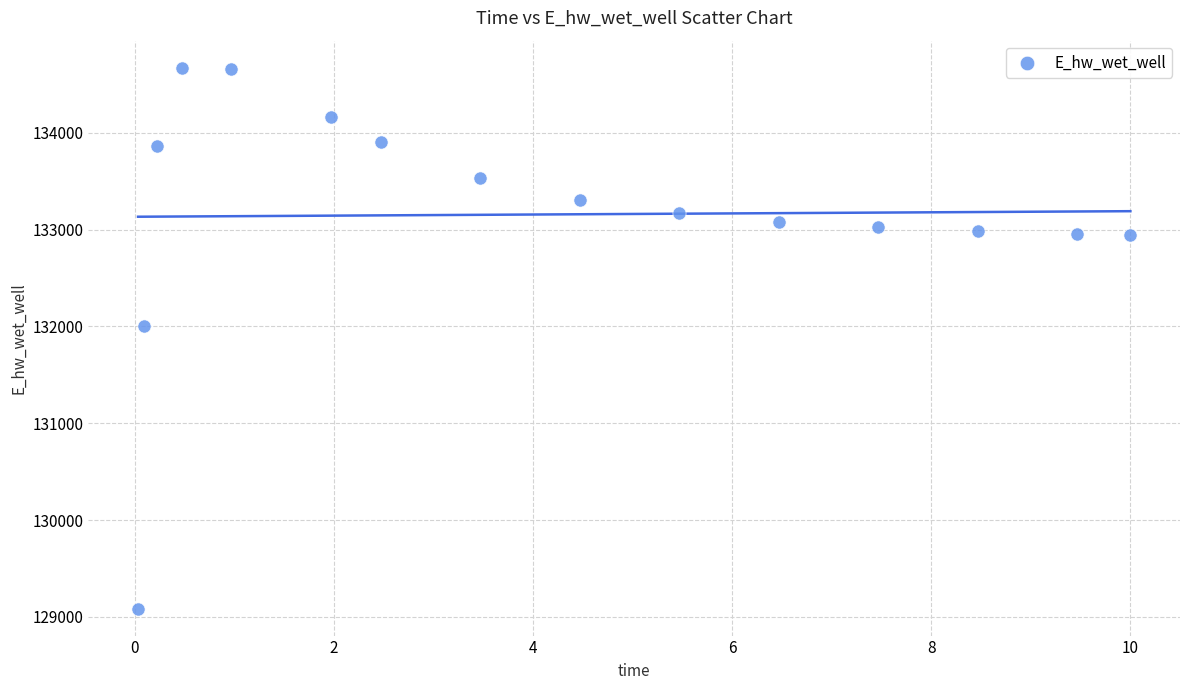

What Y value in the scatter plot is closest to 131878?

132000.4